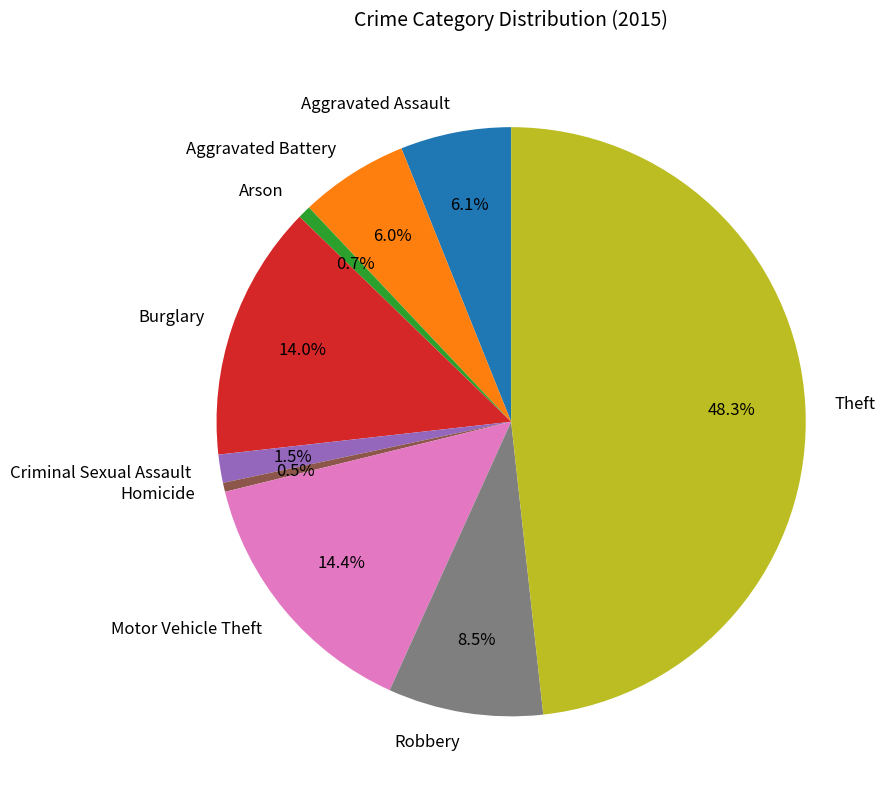

Which category has the biggest portion of the pie?

Theft